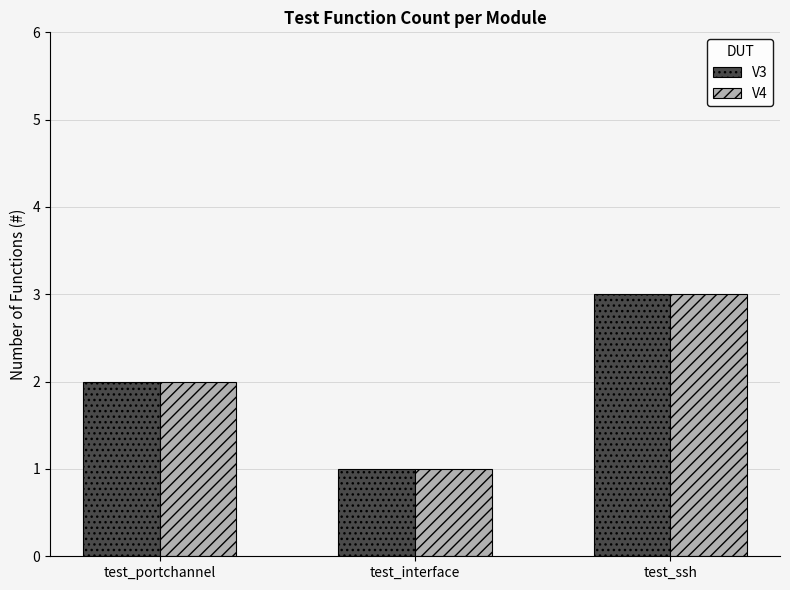

What is the sum of the V3 values at test_interface and test_ssh?

4